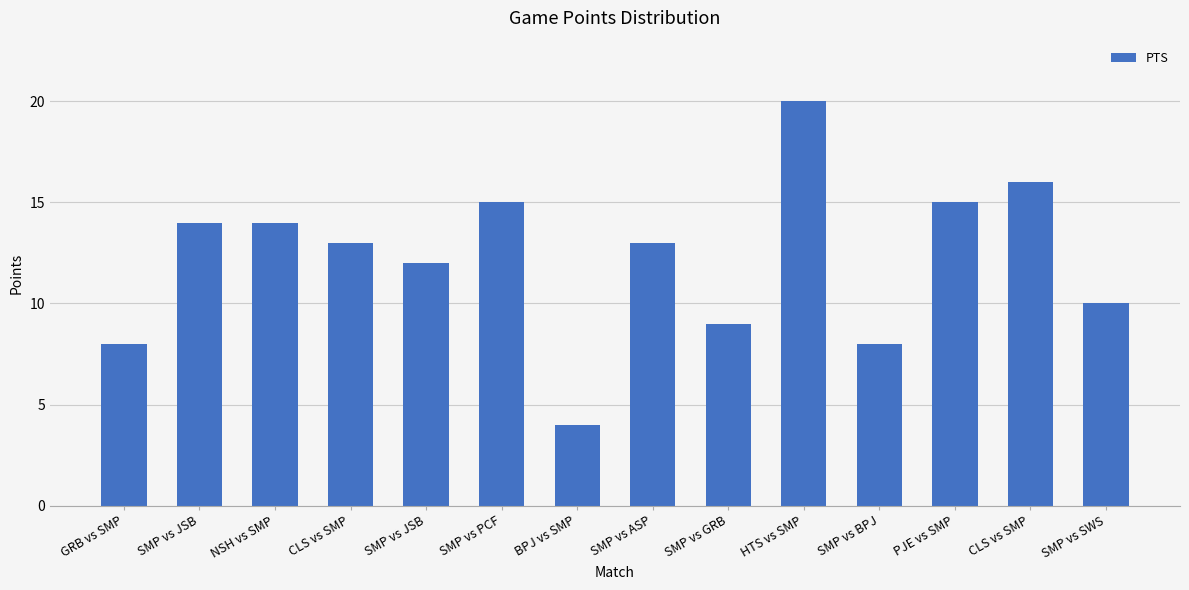

Rank the categories by value from highest to lowest.

HTS vs SMP, CLS vs SMP, SMP vs PCF, PJE vs SMP, SMP vs JSB, NSH vs SMP, CLS vs SMP, SMP vs ASP, SMP vs JSB, SMP vs SWS, SMP vs GRB, GRB vs SMP, SMP vs BPJ, BPJ vs SMP